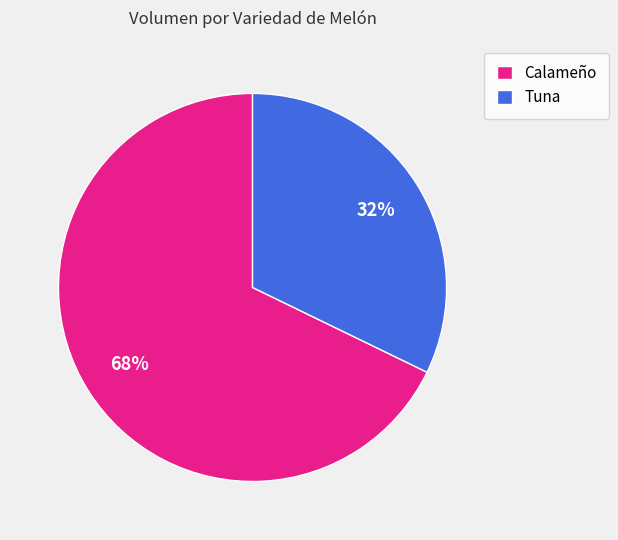

To the nearest percent, what is the difference between the Tuna and Calameño slice percentages?

36%